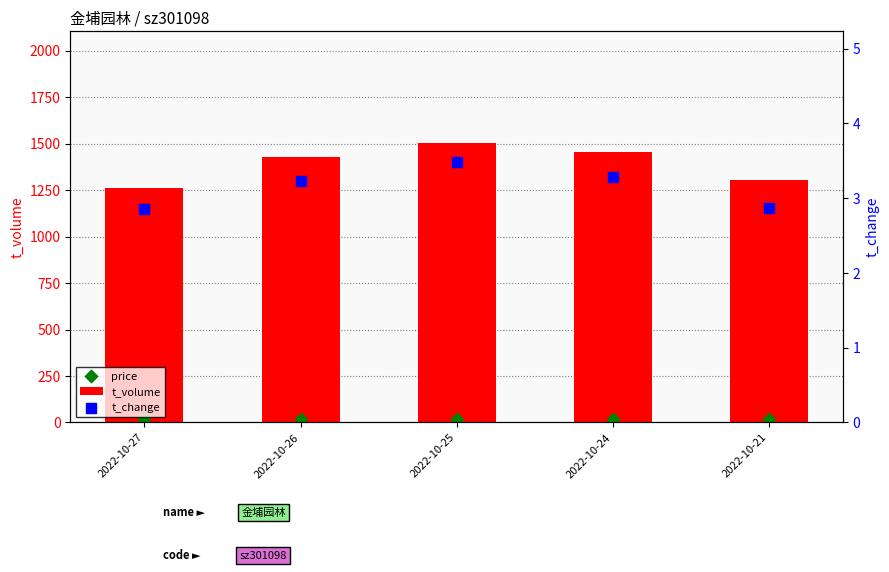

What is the difference between the second highest and minimum values in the t_volume series?

194